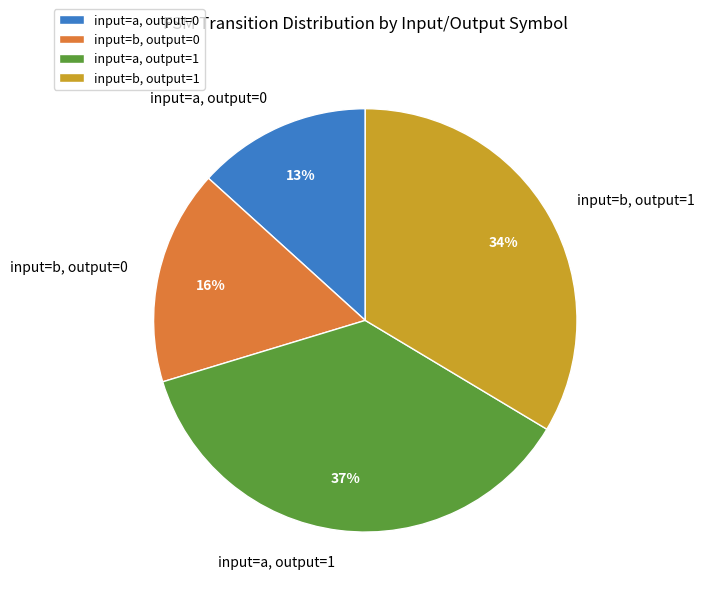

Which category has the biggest portion of the pie?

input=a, output=1